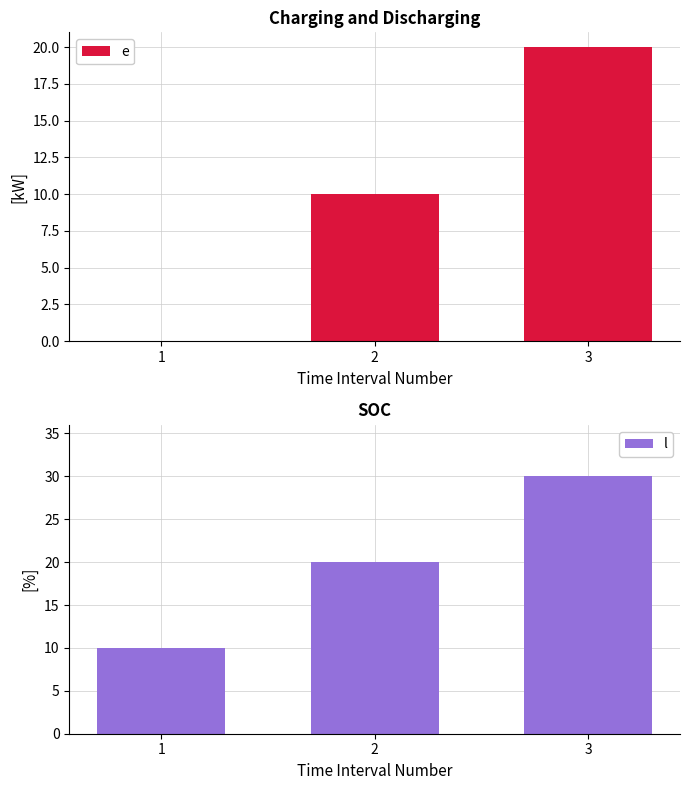

What are all the series names shown in the legend?

e, l